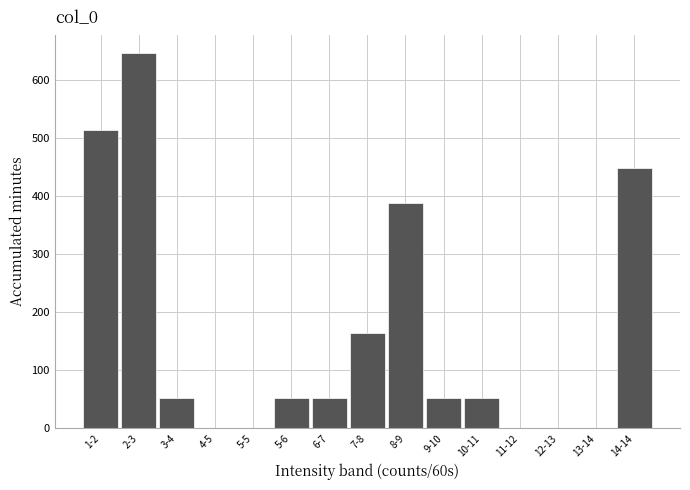

Reading left to right, what are all the values shown in this chart?

1-2=513	2-3=645	3-4=52	4-5=0	5-5=0	5-6=52	6-7=52	7-8=164	8-9=388	9-10=52	10-11=52	11-12=0	12-13=0	13-14=0	14-14=448